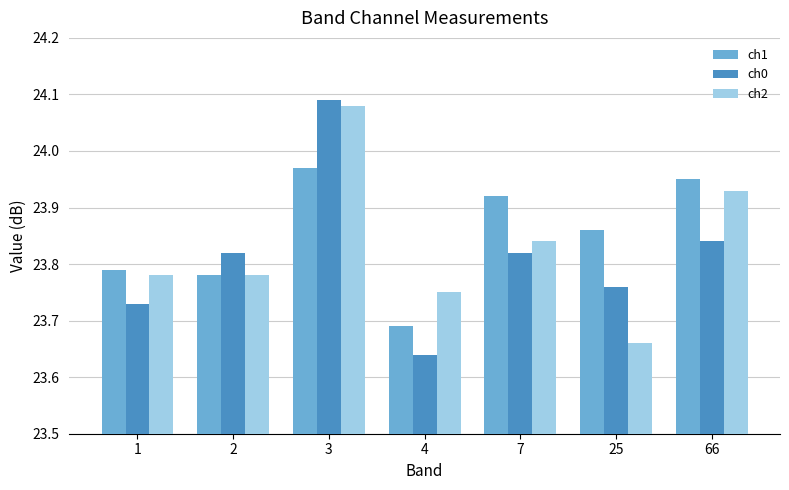

Which series changed the most between 2 and 25?

ch2